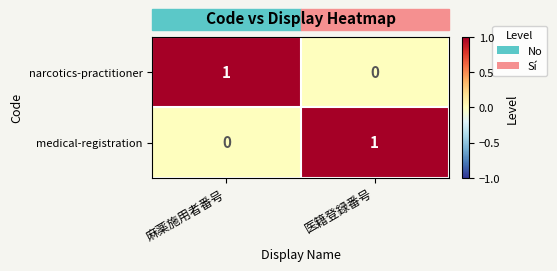

Which category has the lowest value in the medical-registration series?

麻薬施用者番号